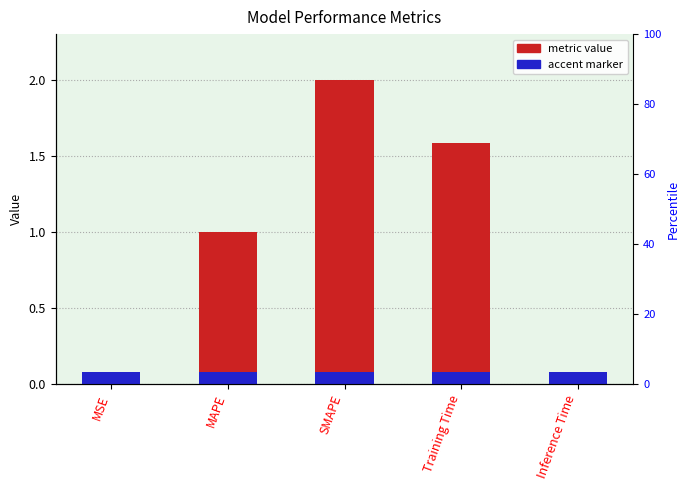

Reading left to right, list all the values displayed in this chart.

0.0	1.0	2.0	1.6	0.0